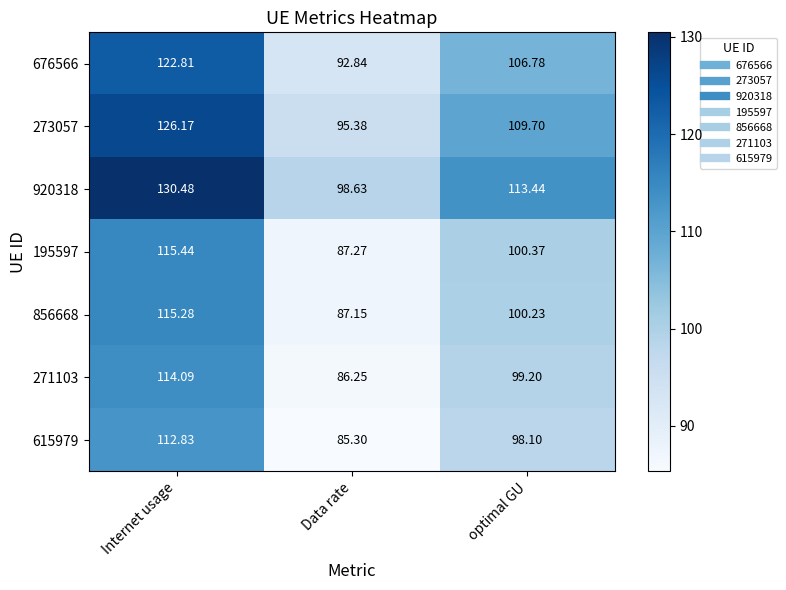

Where is 271103 nearest to the value 100?

optimal GU